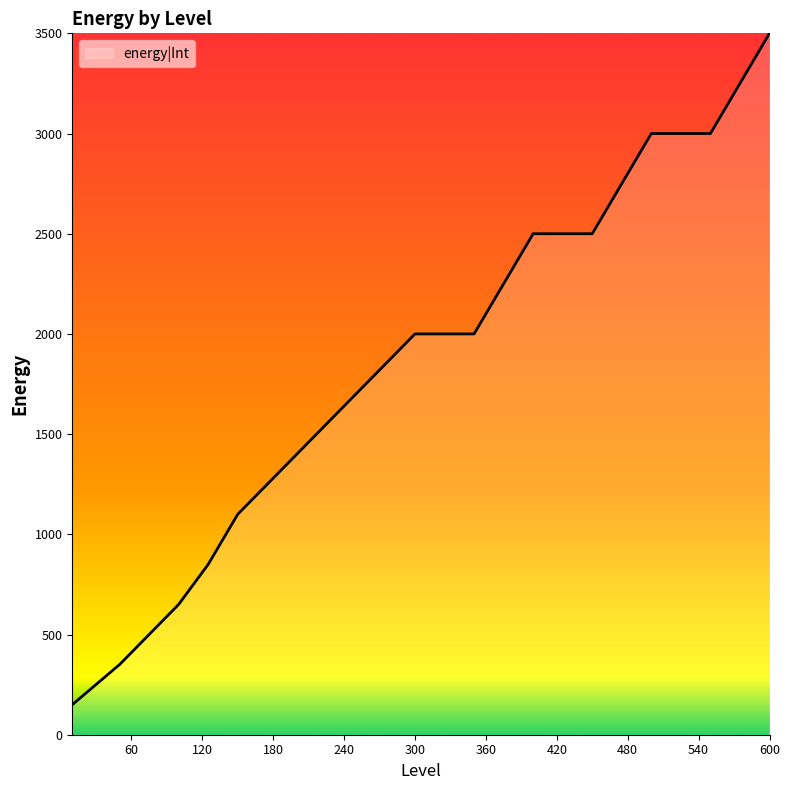

What is the greatest value displayed?

3500